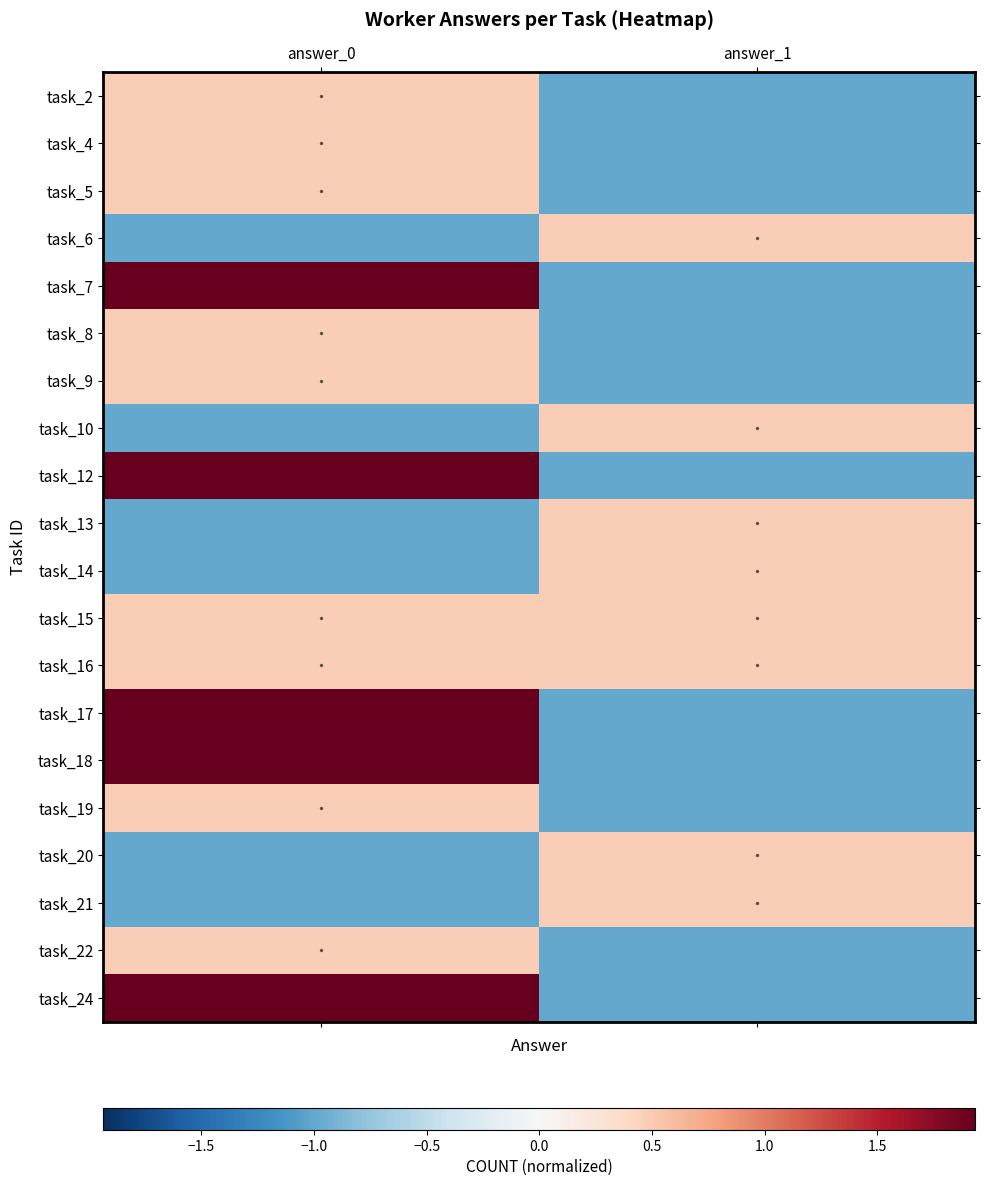

How many series are shown in this chart?

20